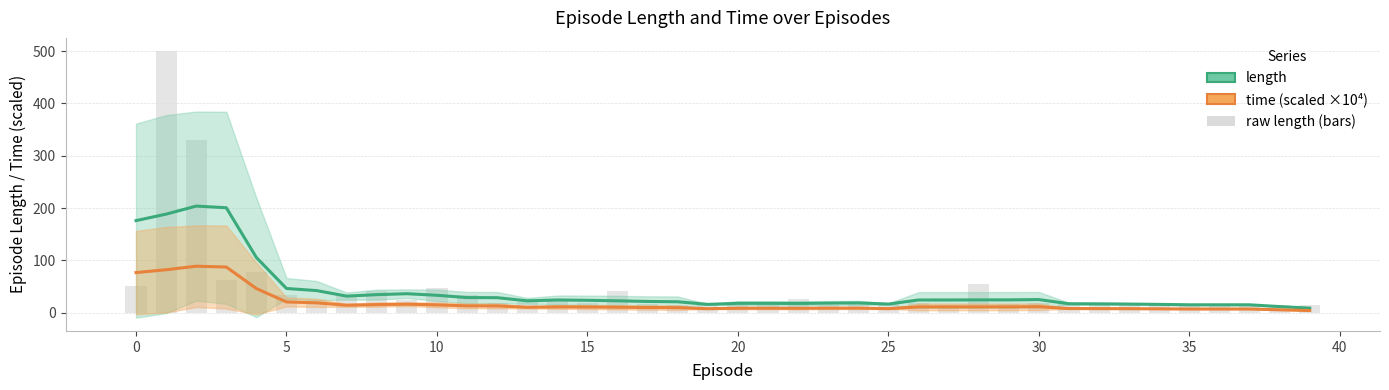

Rank the series at 20 from lowest to highest value.

time (scaled ×10⁴), length